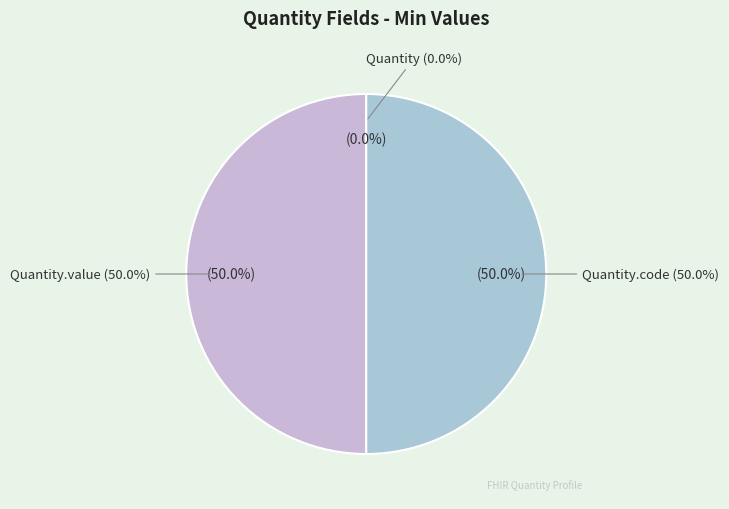

Between Quantity and Quantity.value, which is larger?

Quantity.value